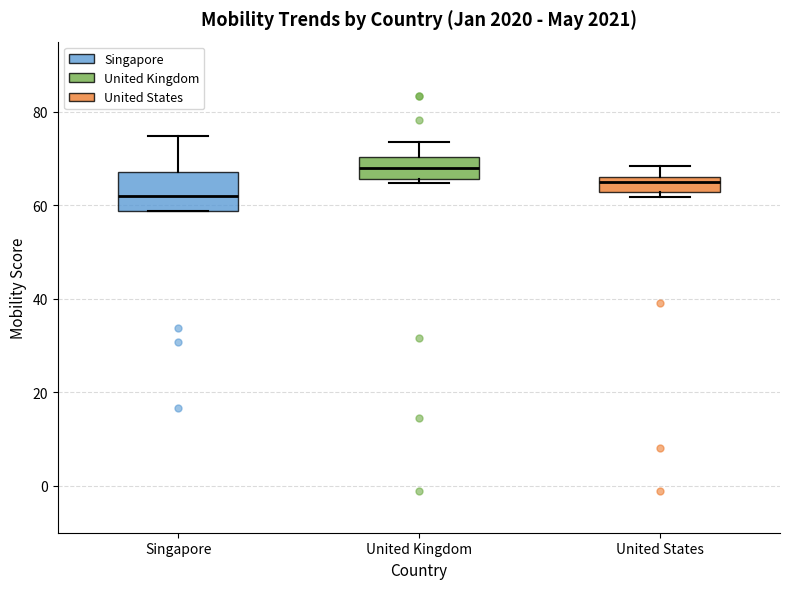

Which box's median line is the lowest?

Singapore